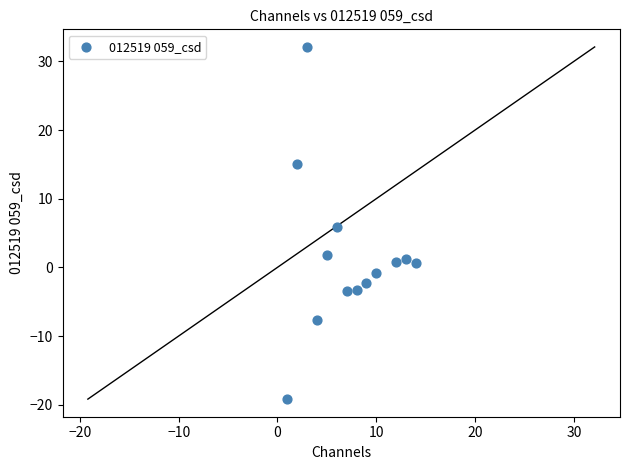

What is the range of X values (max minus min)?

13.0